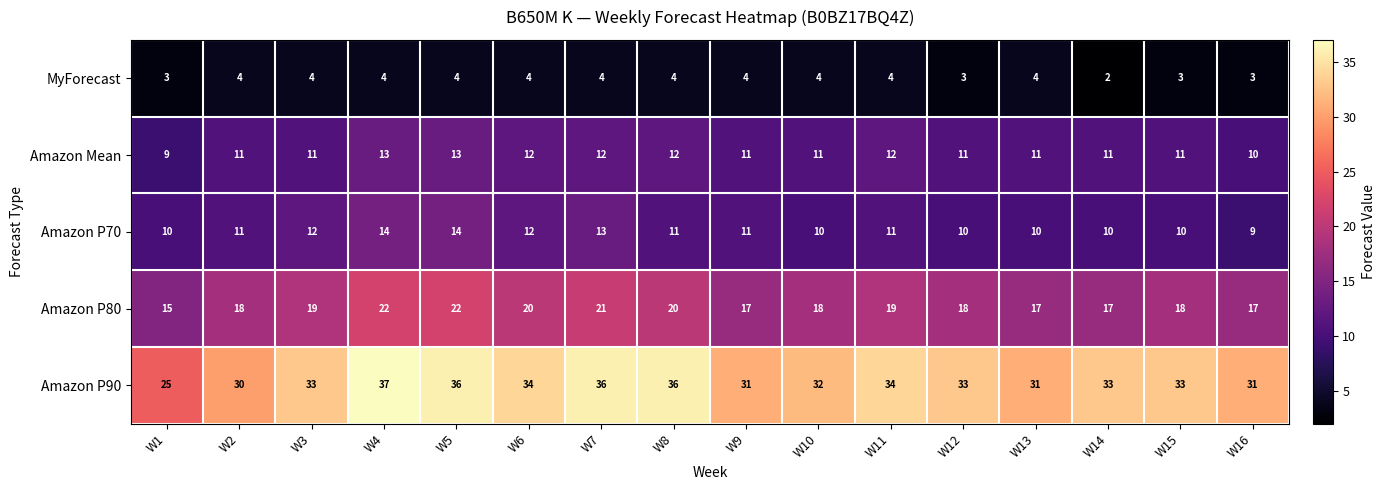

List the series in order of their peak value, highest first.

Amazon P90, Amazon P80, Amazon P70, Amazon Mean, MyForecast